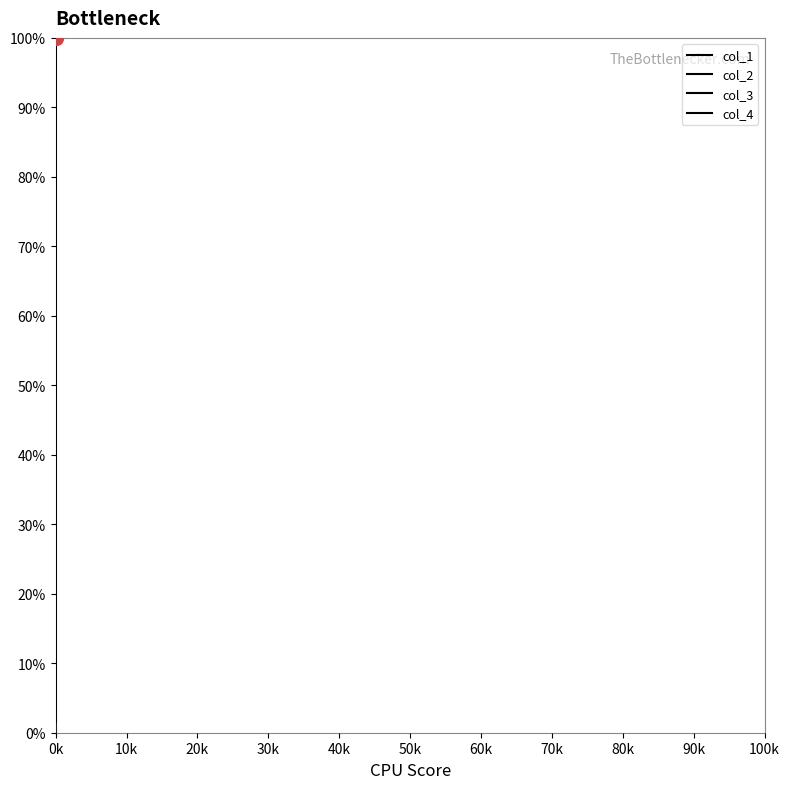

What is the difference between the maximum and minimum values in the col_3 series?

98.5